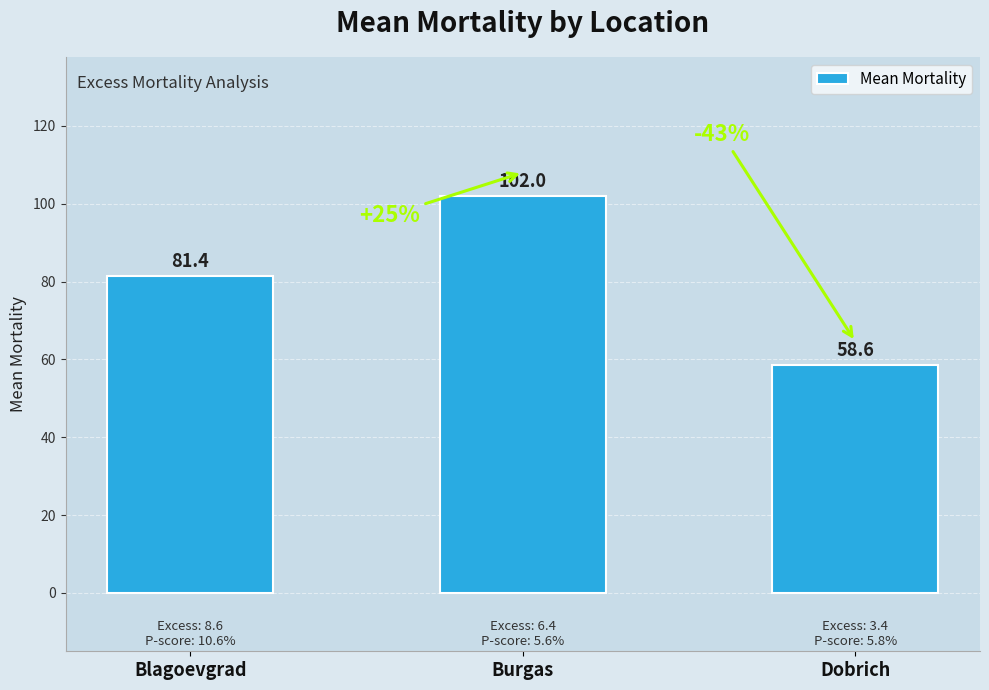

Is it true that the value at Blagoevgrad is 81.4?

True